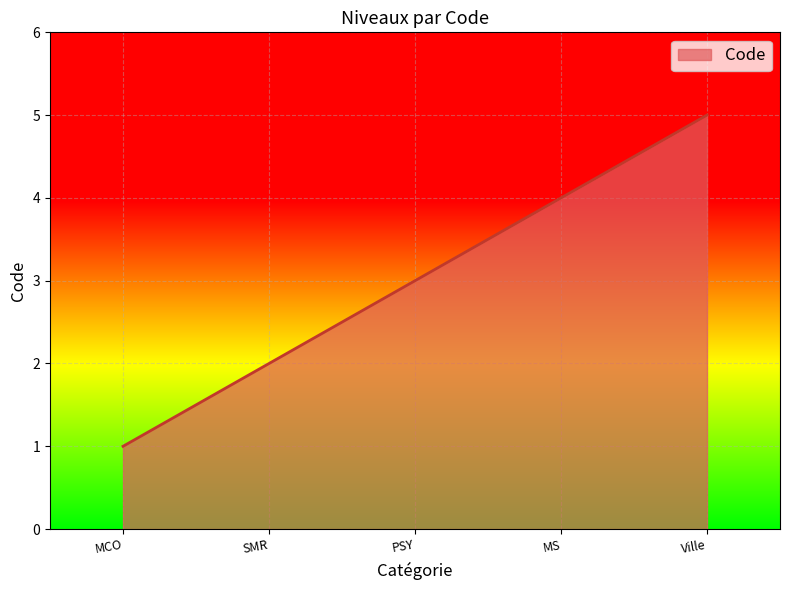

Count the number of categories in the chart.

5